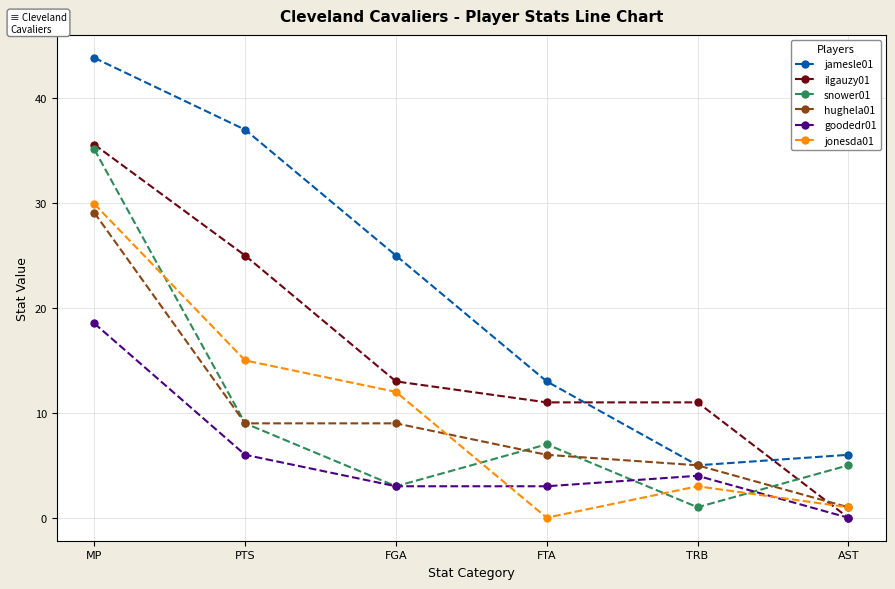

How many lines are shown in the chart?

6